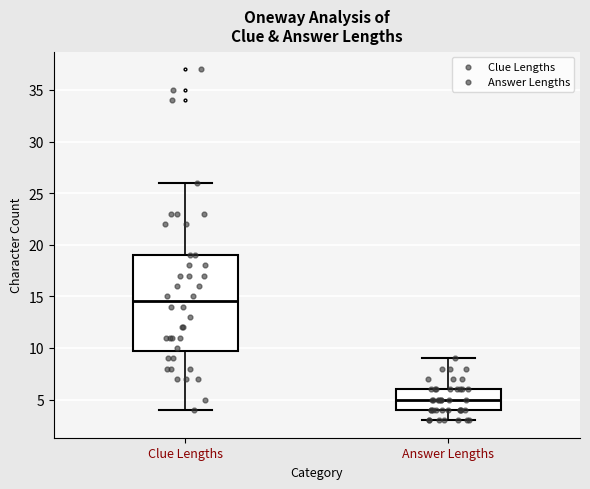

Which box has the highest median line?

Clue Lengths